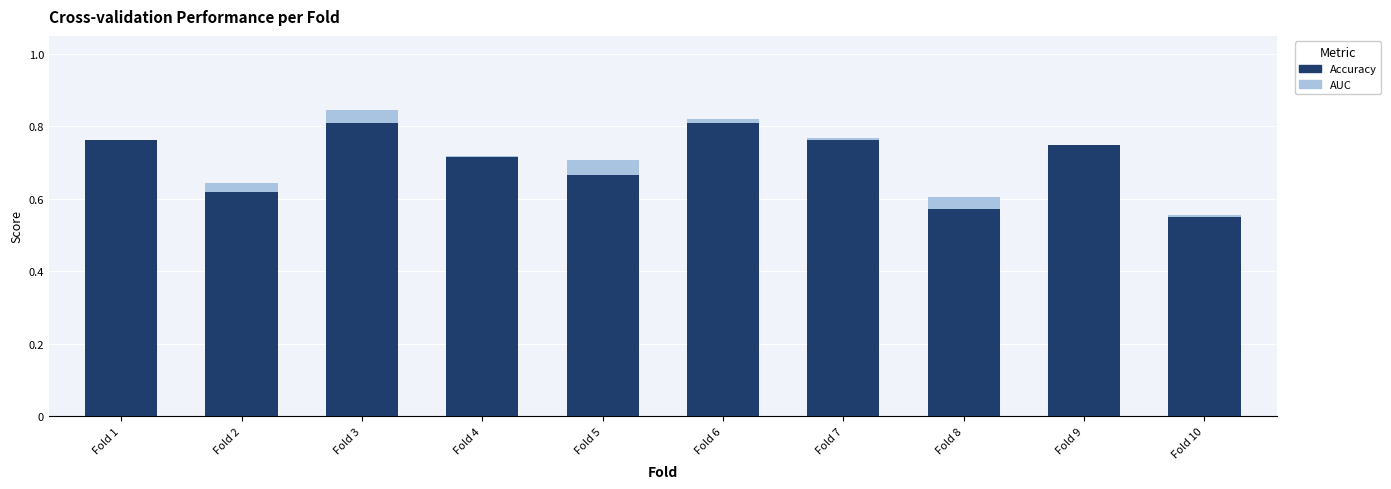

What is the maximum value shown in the chart?

0.8